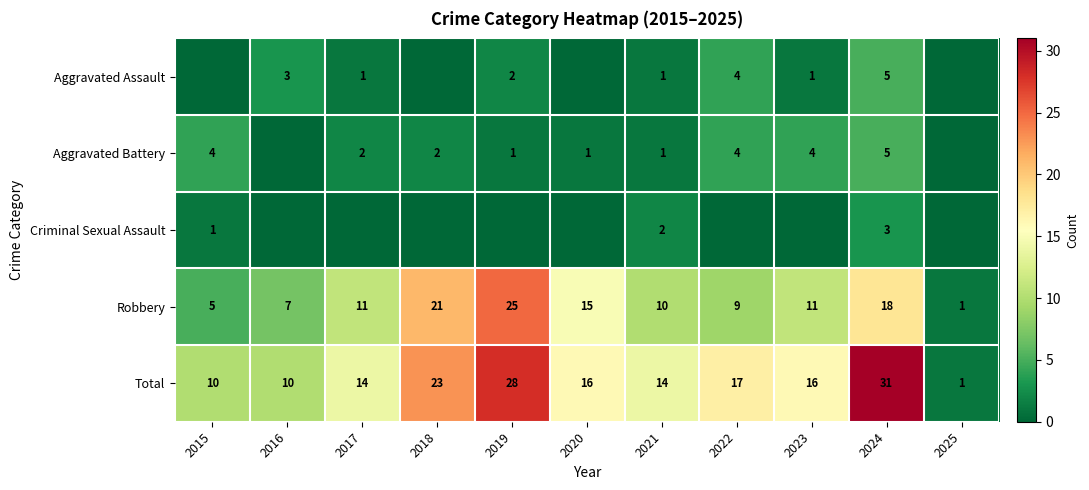

What is the sum of the Aggravated Battery values at 2017 and 2024?

7